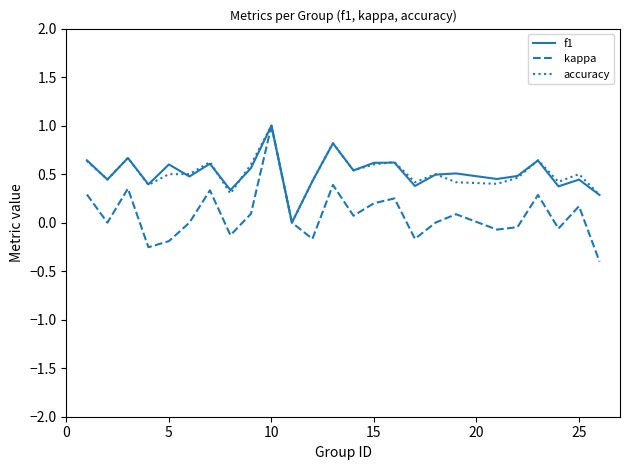

What is the maximum value shown in the chart?

1.0